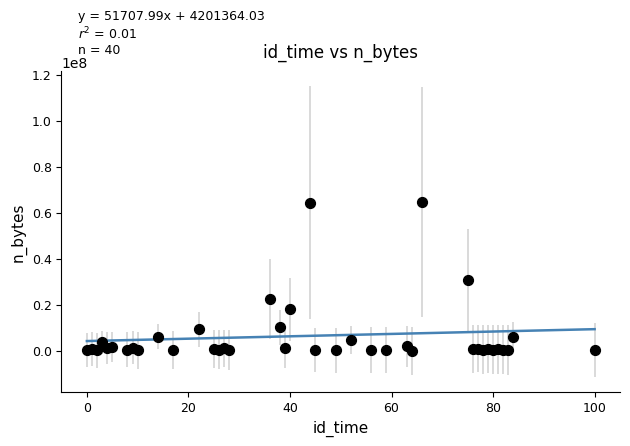

What Y value in the scatter plot is closest to 32266816?

30635925